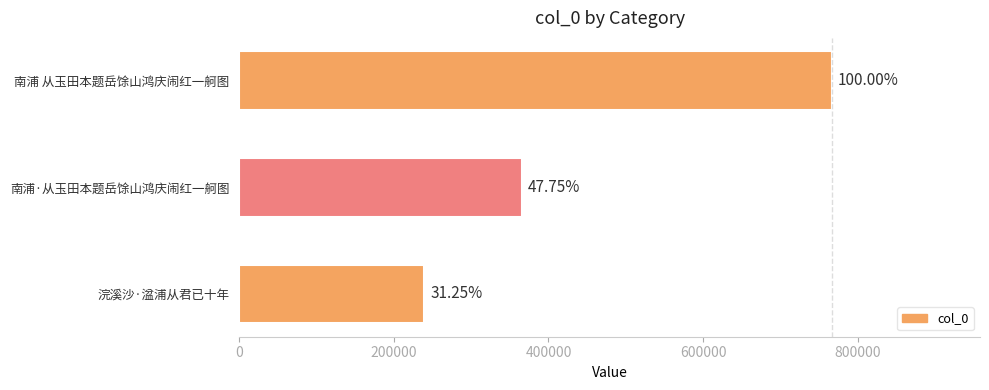

Are the bars horizontal?

Yes